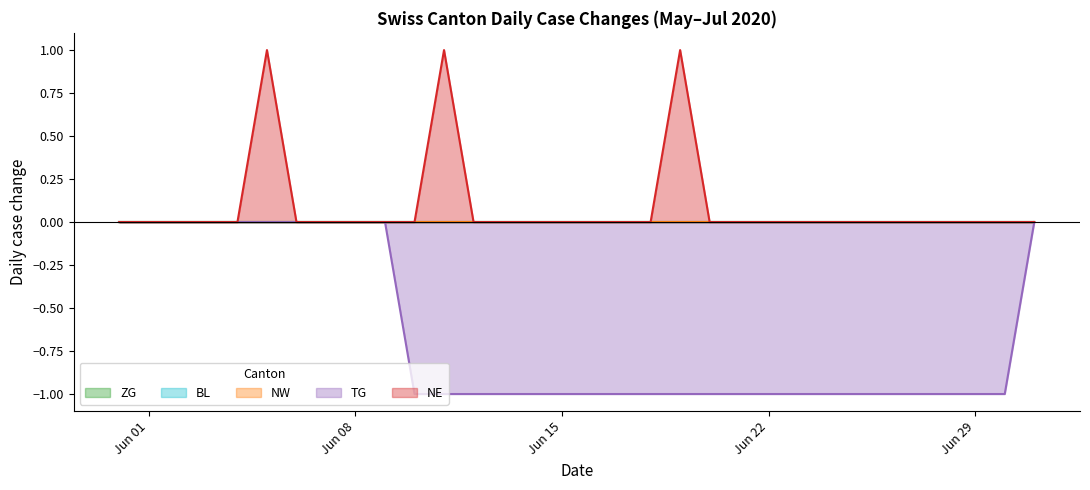

Which has a higher value, 2020-06-30 or 2020-06-05?

2020-06-30